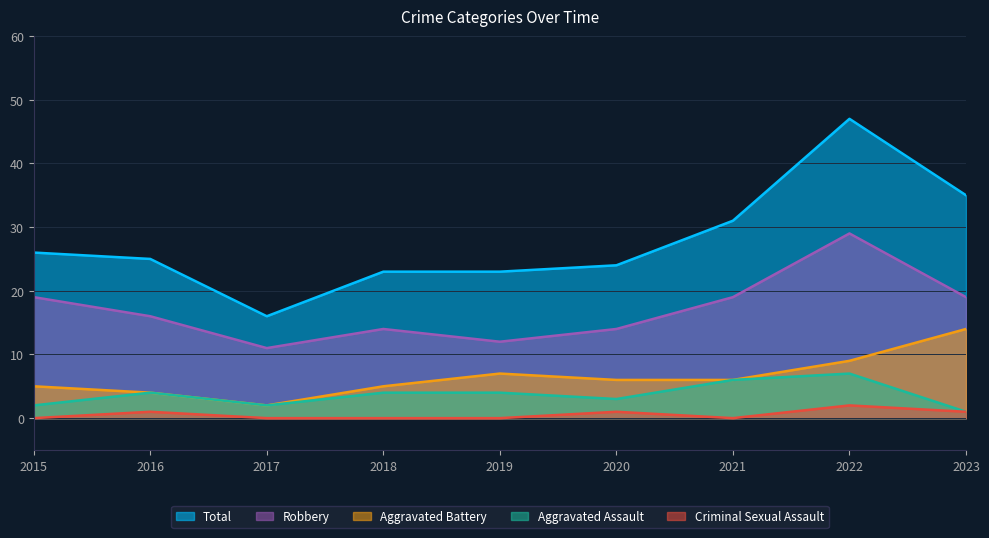

Reading right to left, what are all the values shown in this chart?

Total: 2023=35	2022=47	2021=31	2020=24	2019=23	2018=23	2017=16	2016=25	2015=26
Robbery: 2023=19	2022=29	2021=19	2020=14	2019=12	2018=14	2017=11	2016=16	2015=19
Aggravated Battery: 2023=14	2022=9	2021=6	2020=6	2019=7	2018=5	2017=2	2016=4	2015=5
Aggravated Assault: 2023=1	2022=7	2021=6	2020=3	2019=4	2018=4	2017=2	2016=4	2015=2
Criminal Sexual Assault: 2023=1	2022=2	2021=0	2020=1	2019=0	2018=0	2017=0	2016=1	2015=0